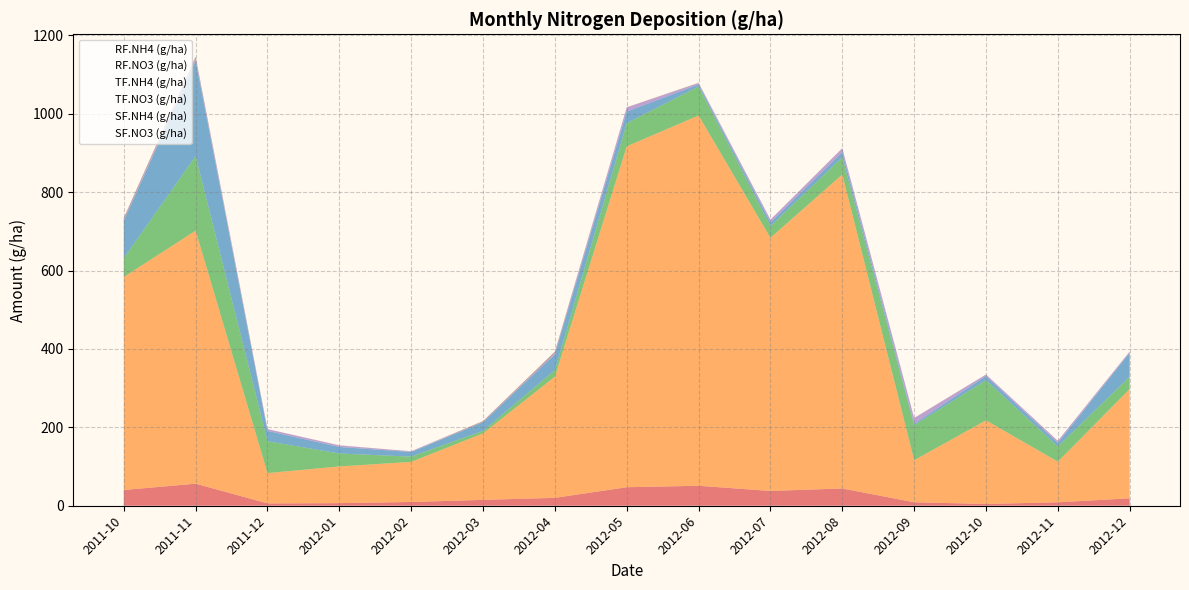

How many categories are shown in the chart?

15